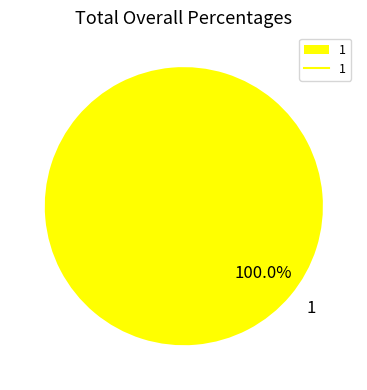

How many segments does this pie chart have?

1